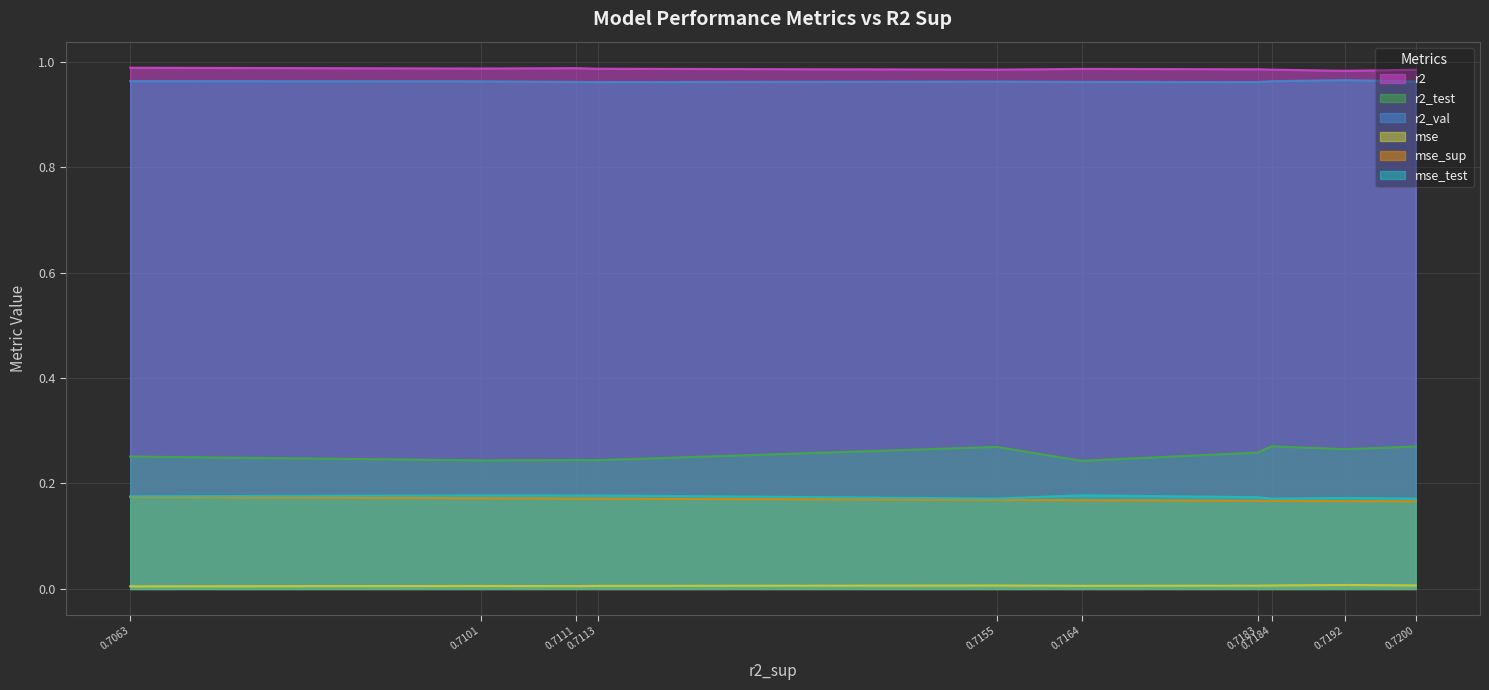

Count the mse_test values in the range 0 to 1.

10